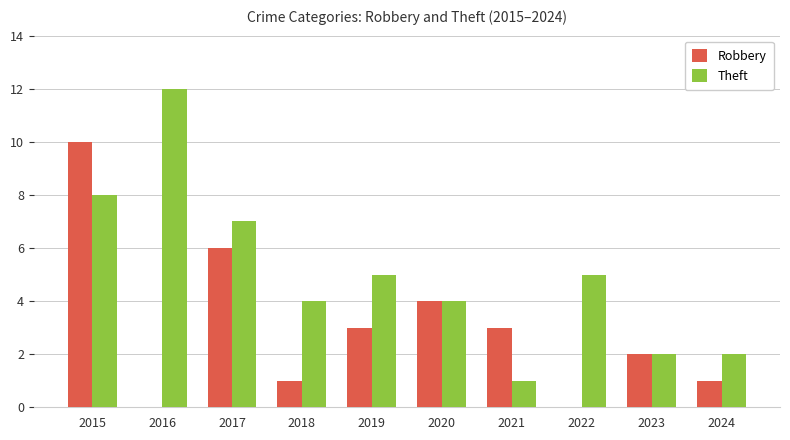

How many Robbery values are between 1 and 4?

6